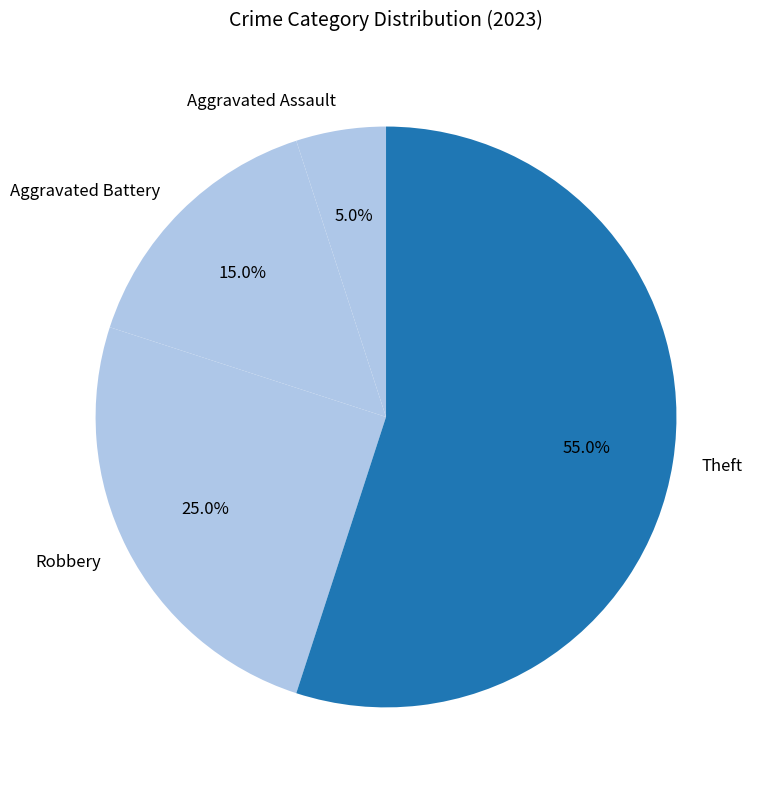

What is the ratio of the value at Theft to the value at Aggravated Battery?

3.7